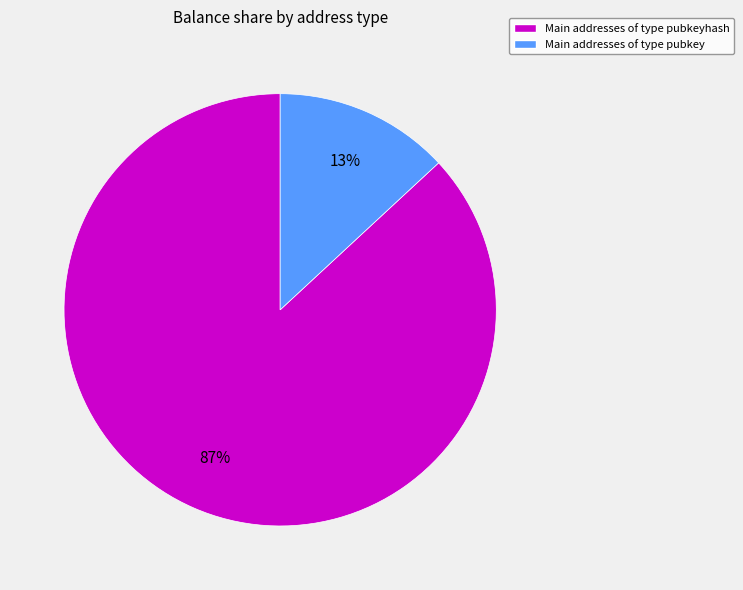

How many segments does this pie chart have?

2